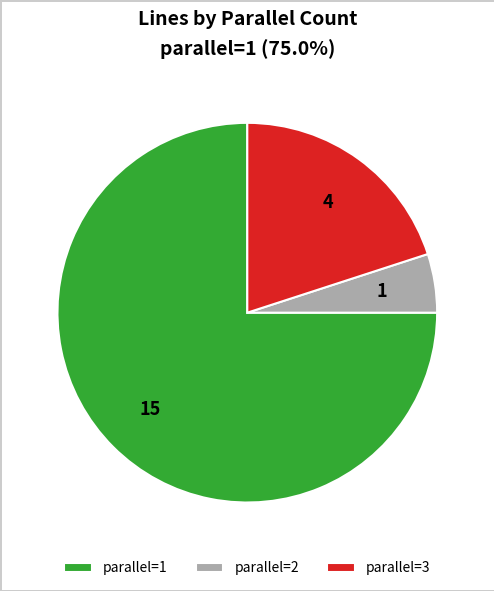

Is the sum of parallel=1 and parallel=2 greater than half?

Yes